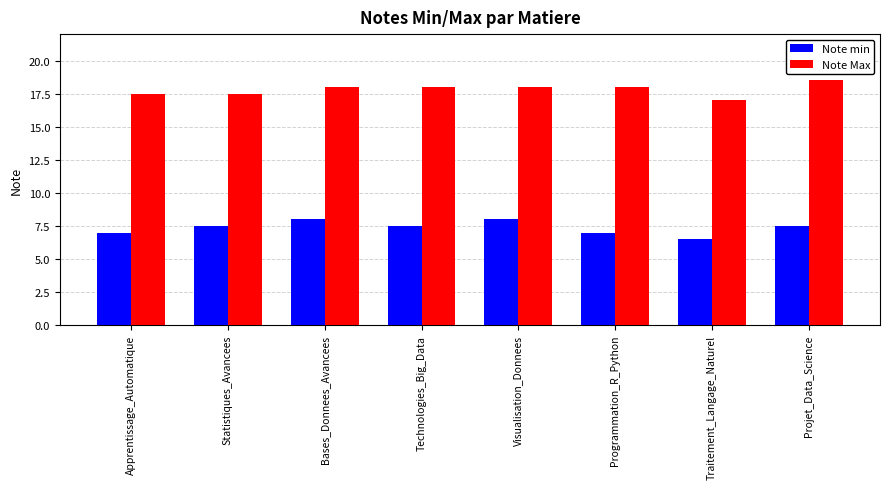

Reading left to right, extract all data points from this chart.

Note min: Apprentissage_Automatique=7.0	Statistiques_Avancees=7.5	Bases_Donnees_Avancees=8.0	Technologies_Big_Data=7.5	Visualisation_Donnees=8.0	Programmation_R_Python=7.0	Traitement_Langage_Naturel=6.5	Projet_Data_Science=7.5
Note Max: Apprentissage_Automatique=17.5	Statistiques_Avancees=17.5	Bases_Donnees_Avancees=18.0	Technologies_Big_Data=18.0	Visualisation_Donnees=18.0	Programmation_R_Python=18.0	Traitement_Langage_Naturel=17.0	Projet_Data_Science=18.5